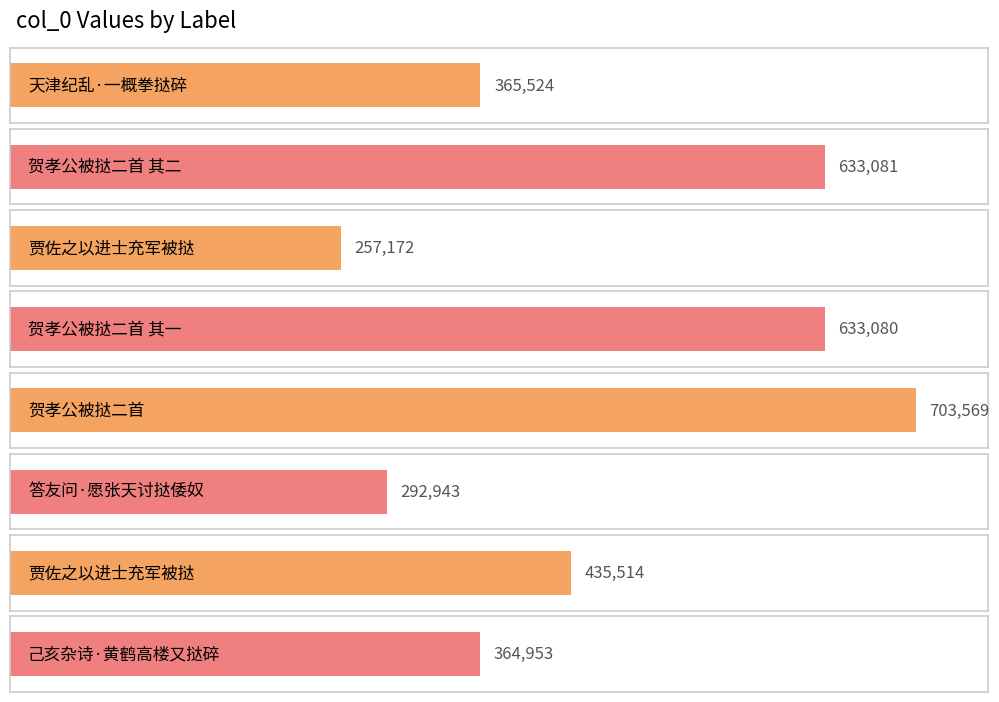

Approximately how many times larger is the value at 贺孝公被挞二首 其一 compared to 贾佐之以进士充军被挞?

2.5